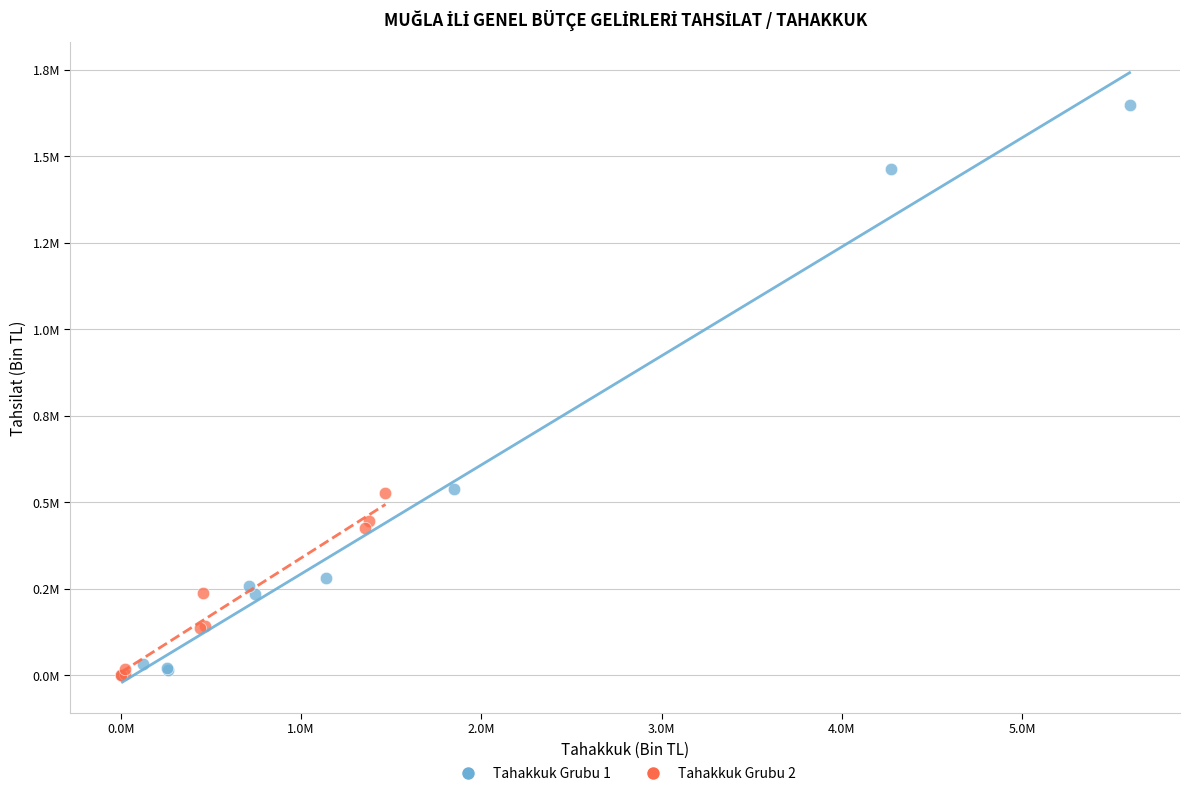

What are all the series names shown in the legend?

Tahakkuk Grubu 1, Tahakkuk Grubu 2